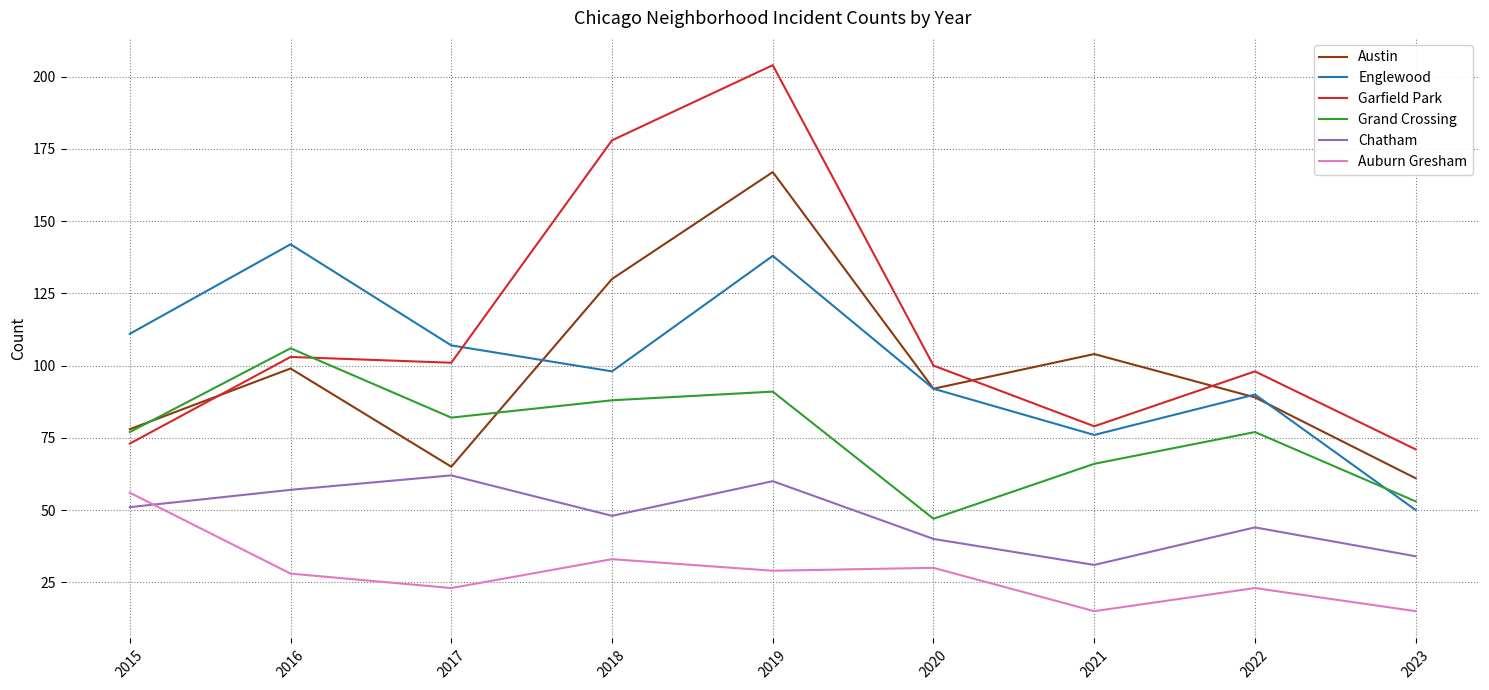

At how many categories does at least one series exceed 19?

9